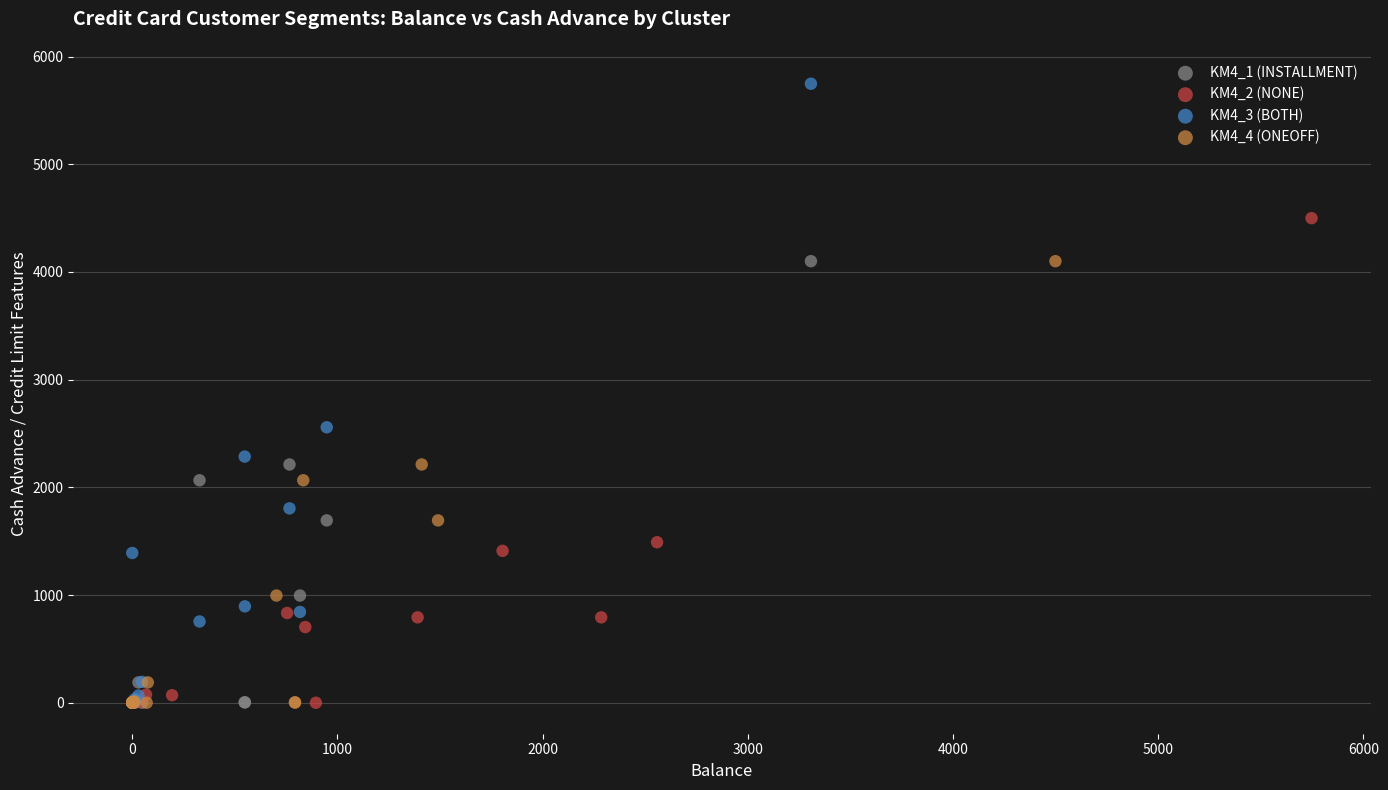

Which series reaches the maximum Y coordinate?

KM4_3 (BOTH)